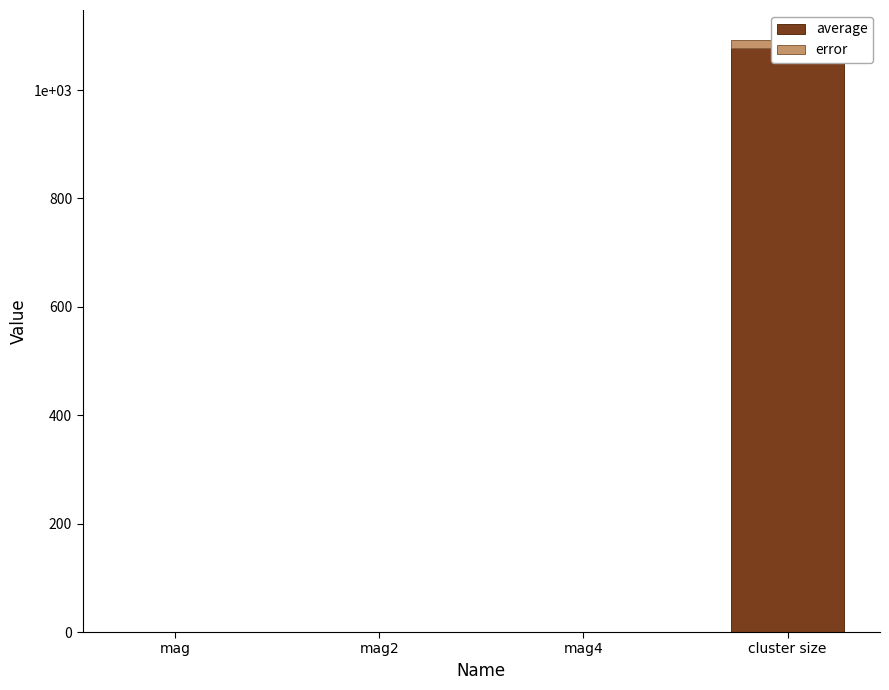

At which label is error closest to 7?

mag2